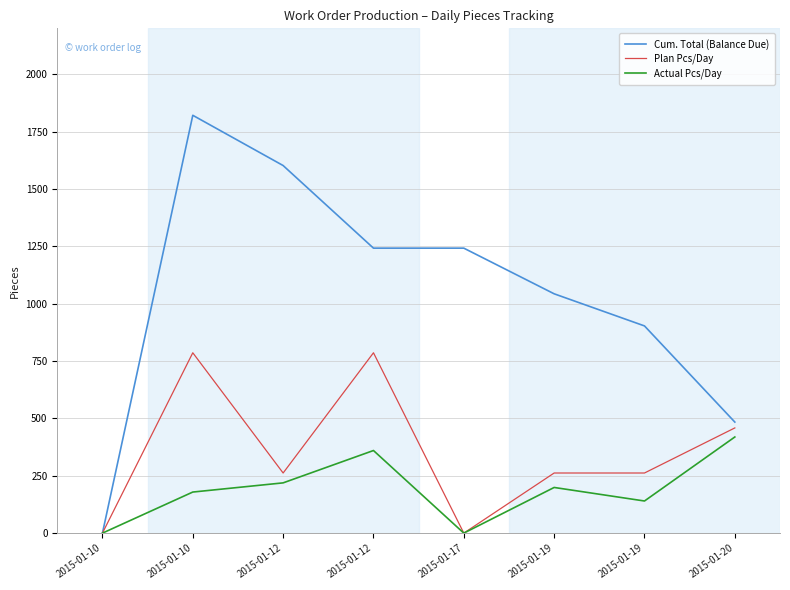

What is the total value across all series at 2015-01-19?

1504.0